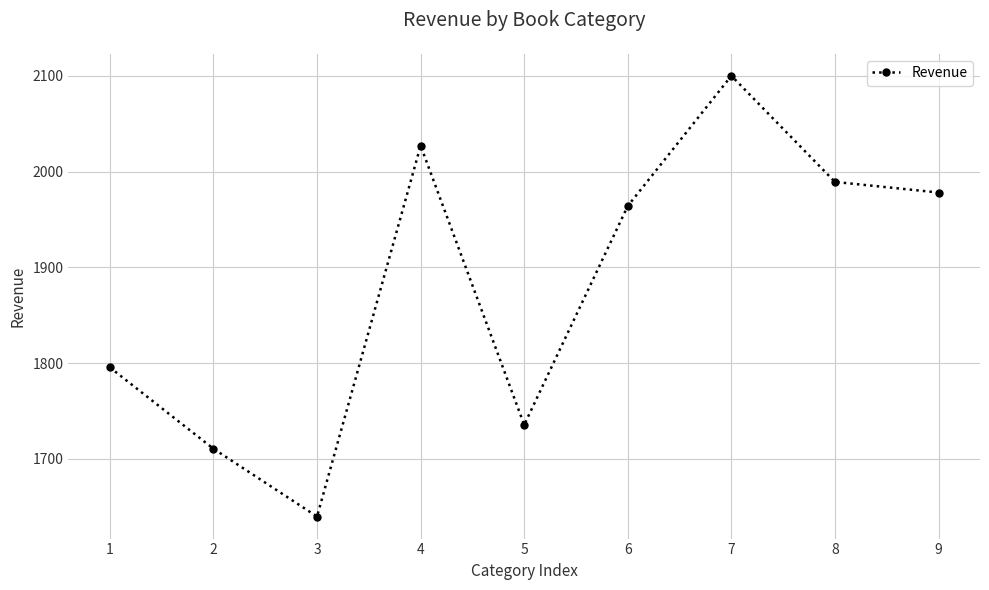

The chart shows a value of 1989.3 at 8. True or false?

True